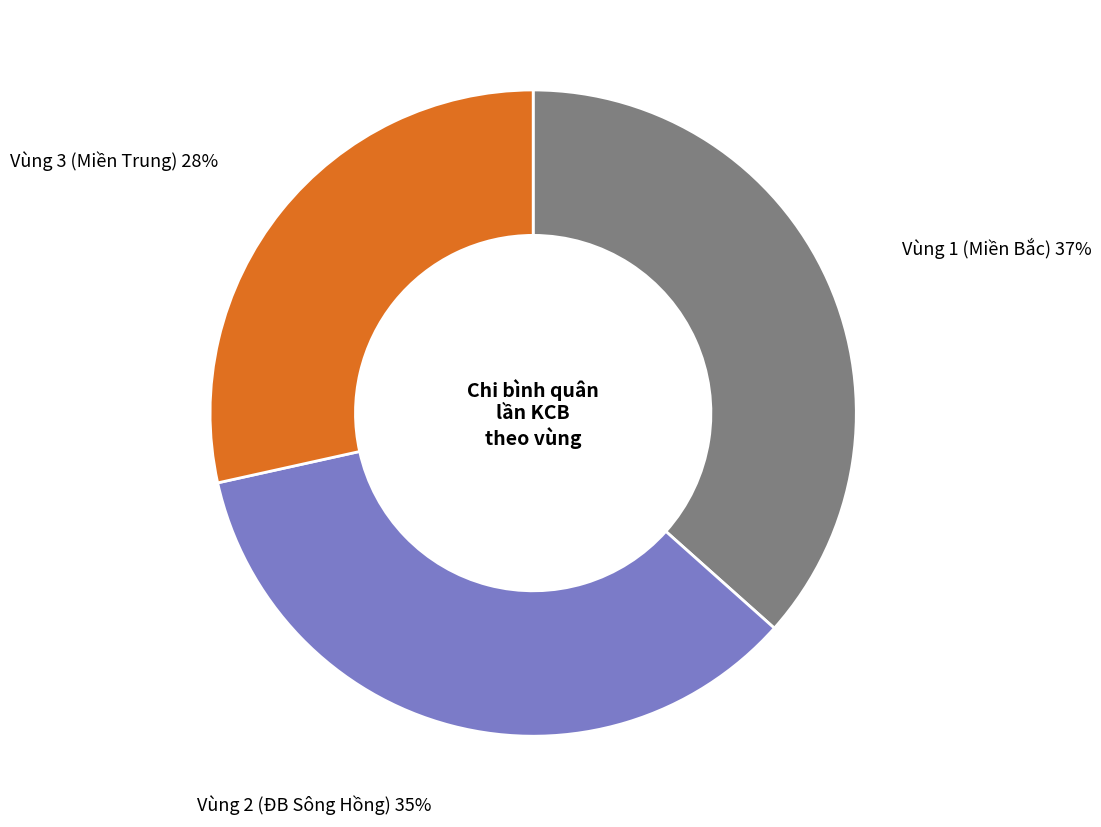

How many slices are in this pie chart?

3